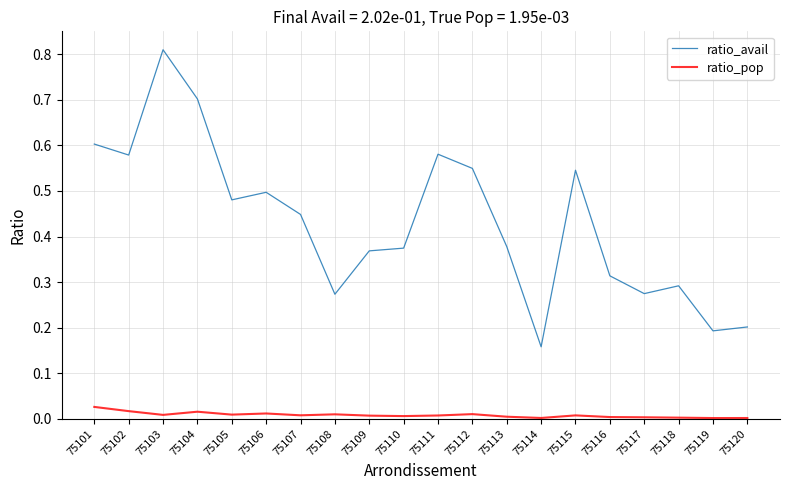

List the series in order of their peak value, highest first.

ratio_avail, ratio_pop